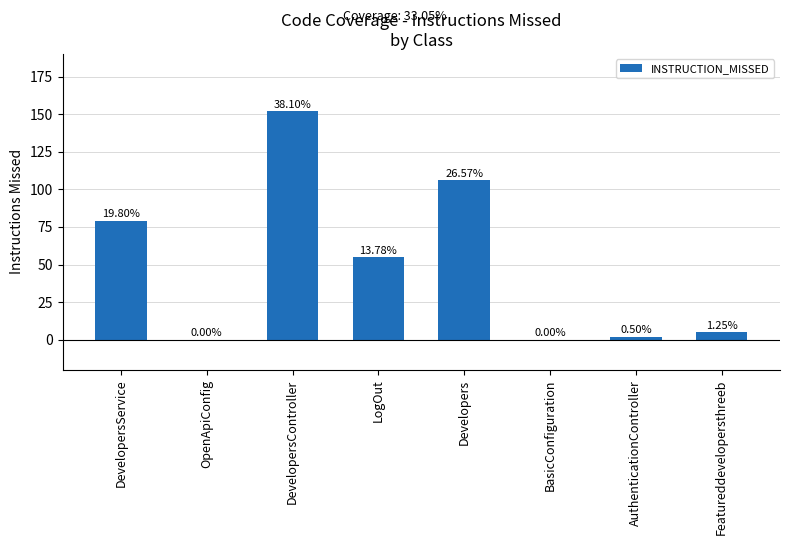

Is it true that the value at Developers is 106?

True